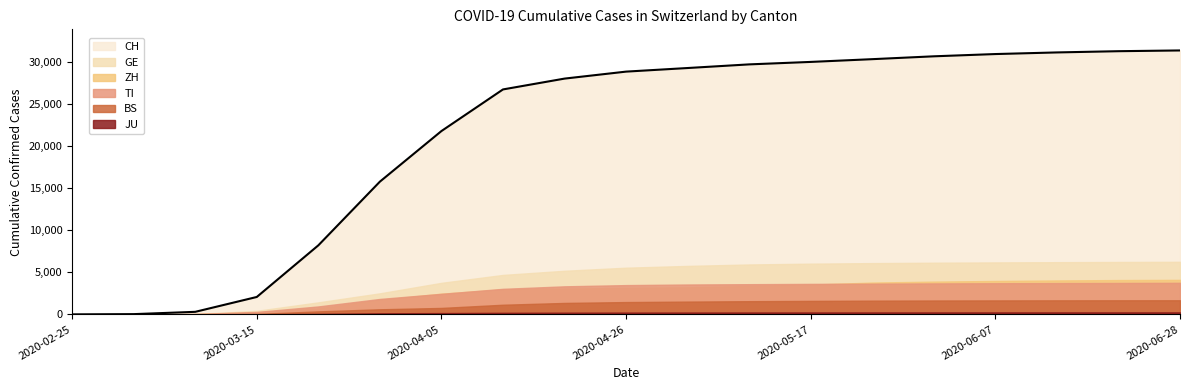

Which series has the largest total across all categories?

CH